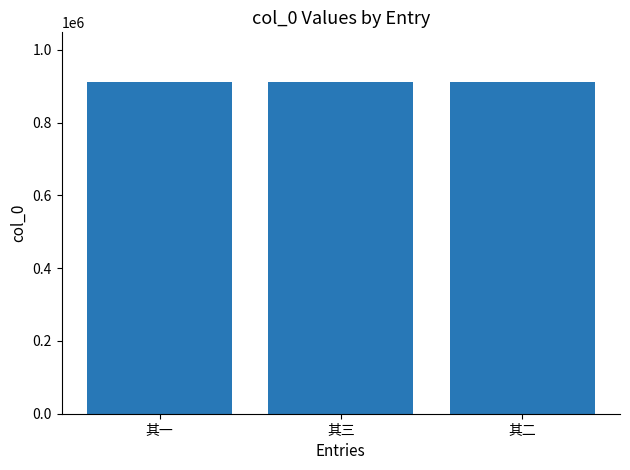

What is the sum of the values at 其三 and 其一?

1823165